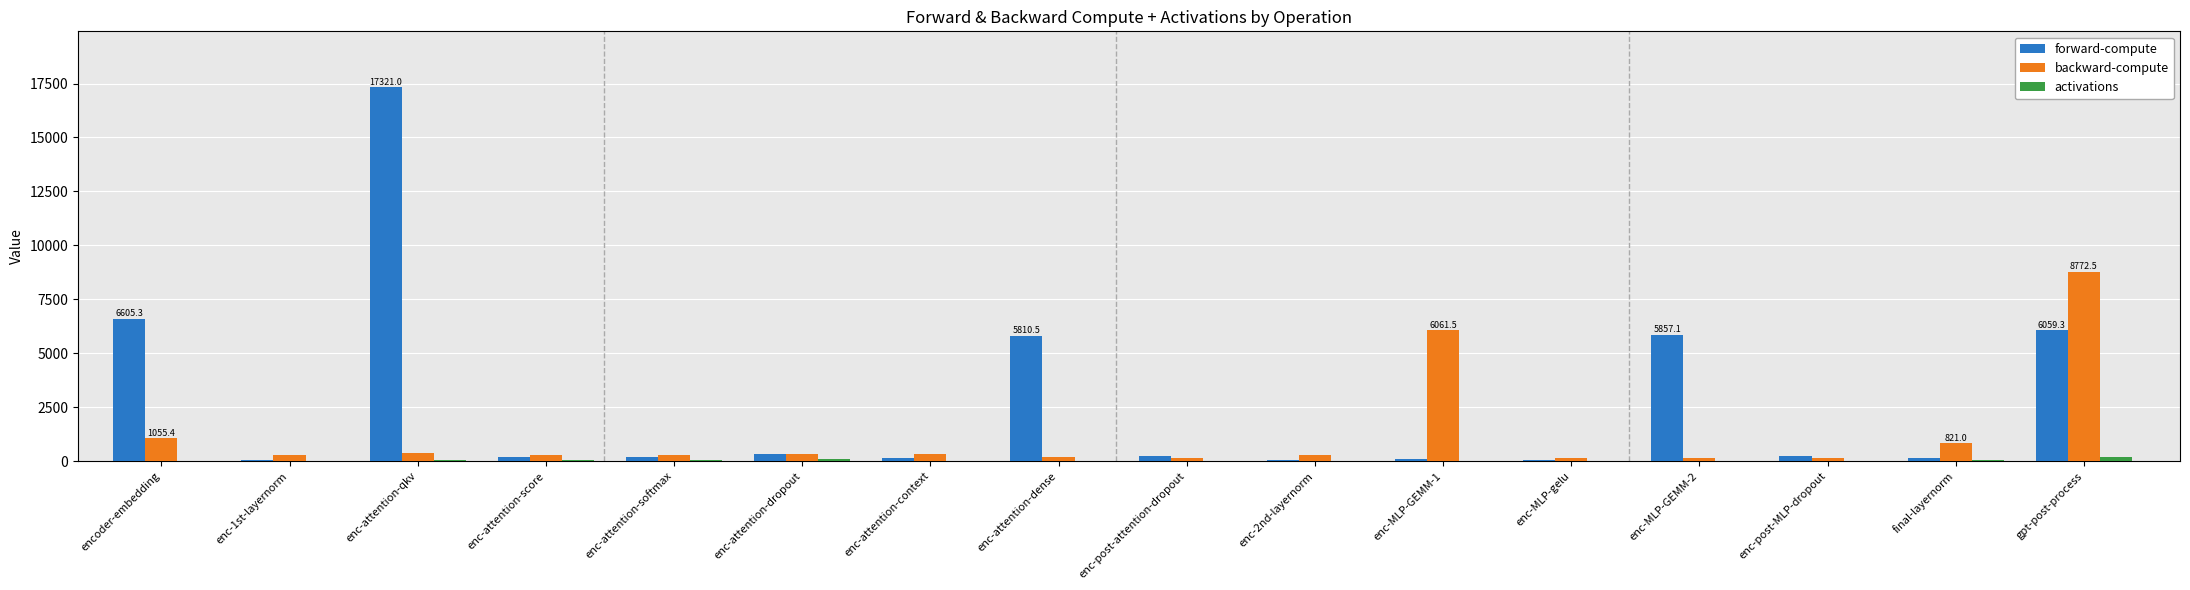

What is the maximum value for forward-compute?

17321.0